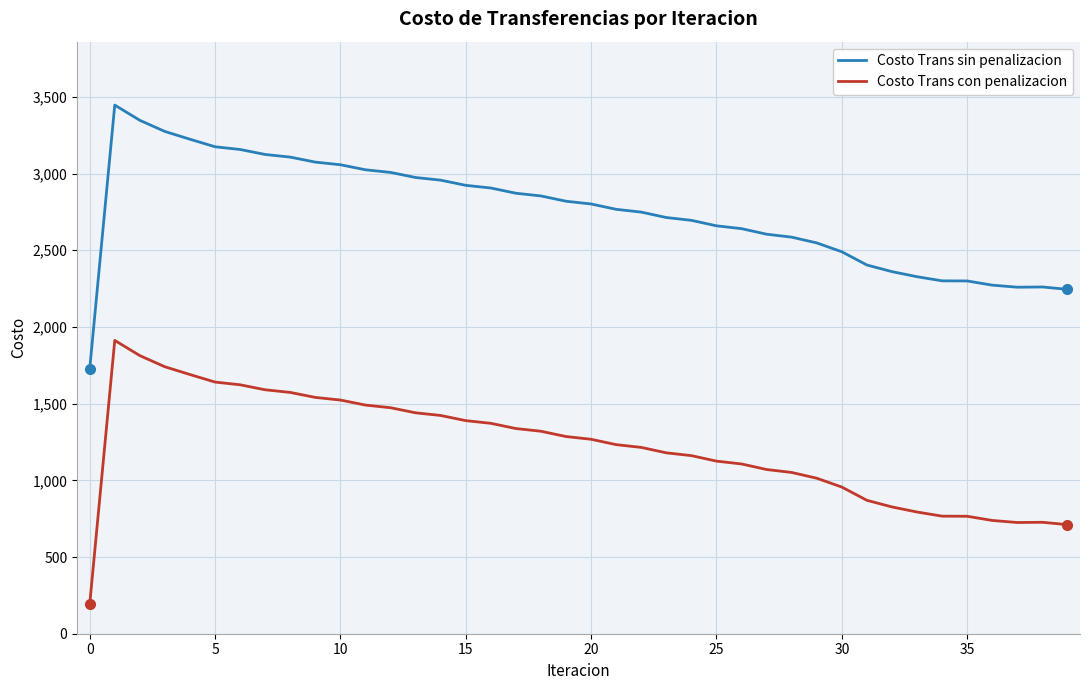

What is the difference between the maximum and minimum values in the Costo Trans con penalizacion series?

1721.0